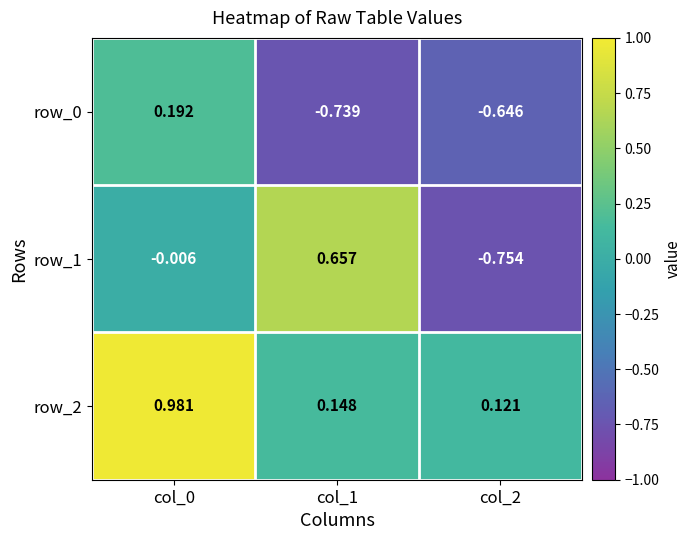

Is the value of row_2 at col_2 greater than the value of row_1 at col_2?

Yes